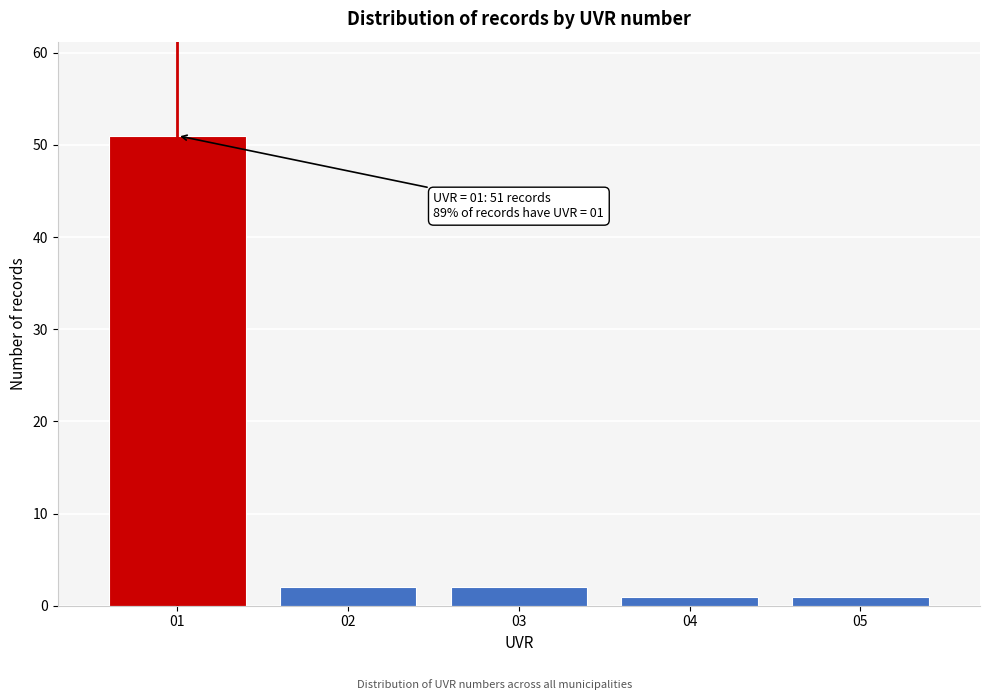

Reading left to right, extract all data points from this chart.

01=51	02=2	03=2	04=1	05=1